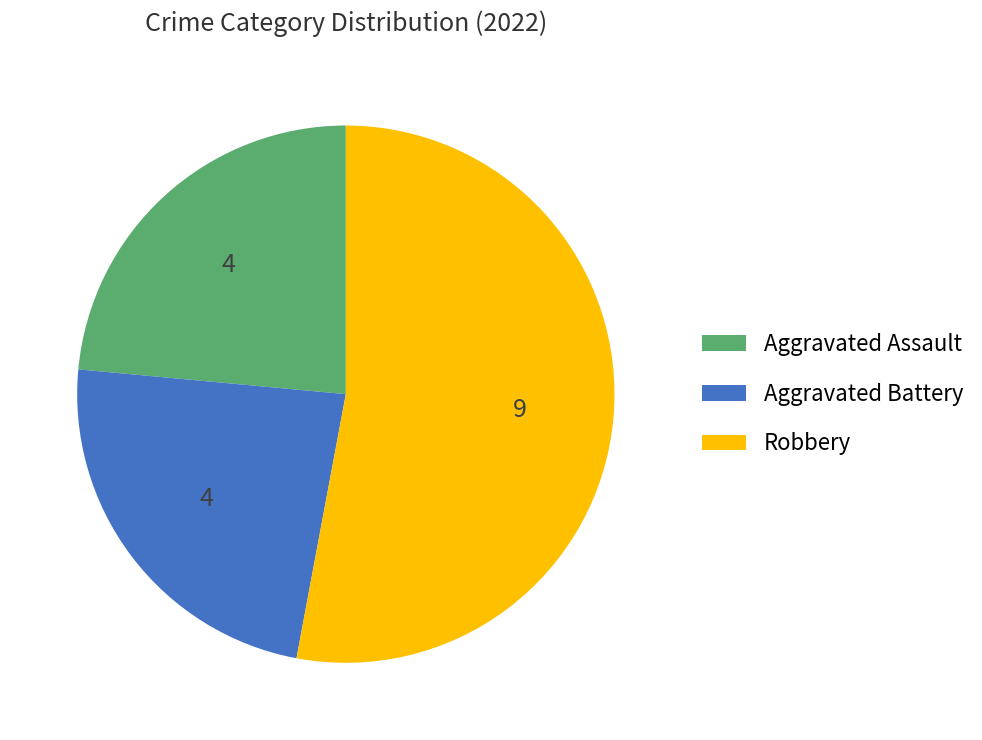

Which has a higher value, Robbery or Aggravated Assault?

Robbery